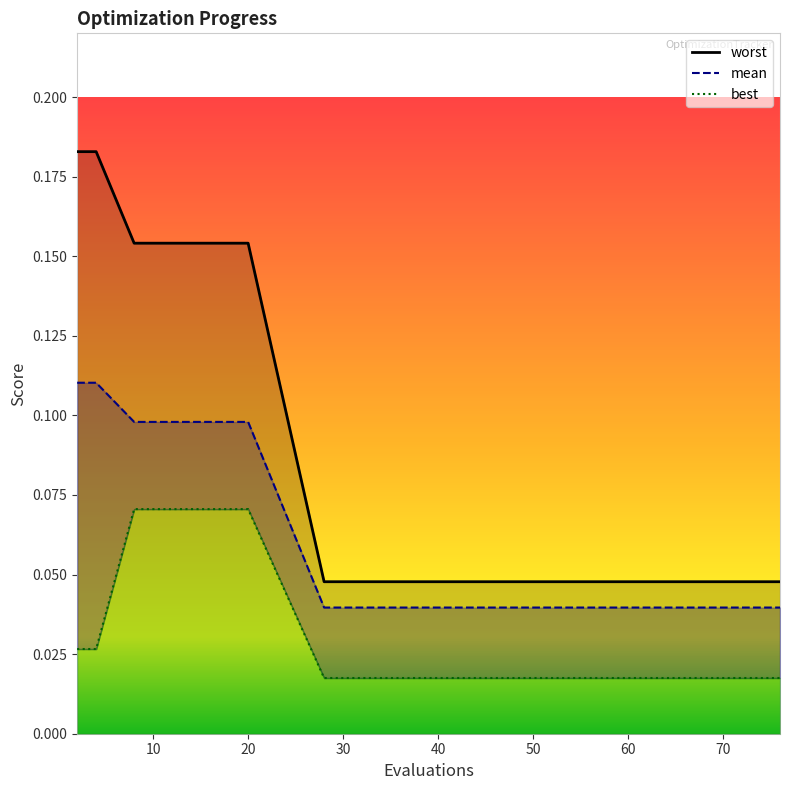

What is the sum of all worst values?

1.5